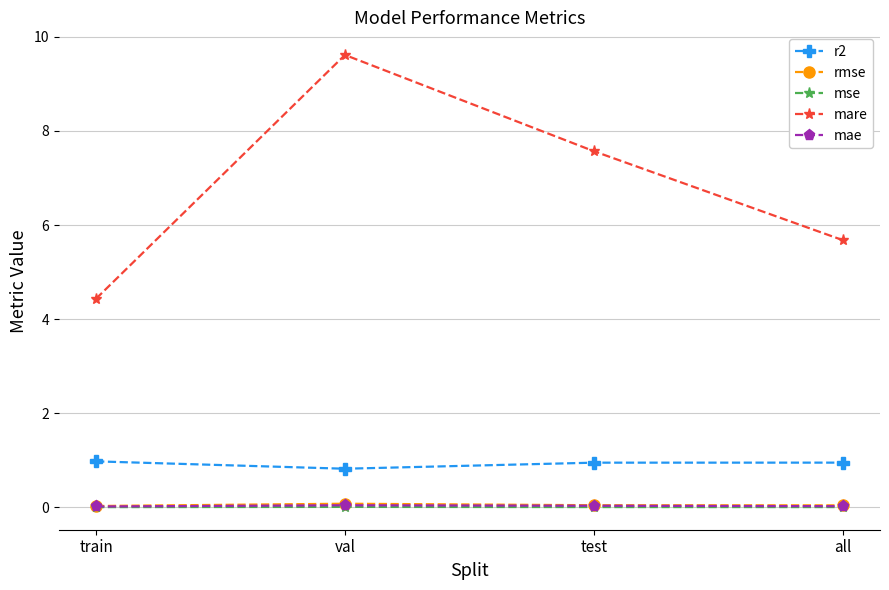

The value of mae at train is 0.0. True or false?

True